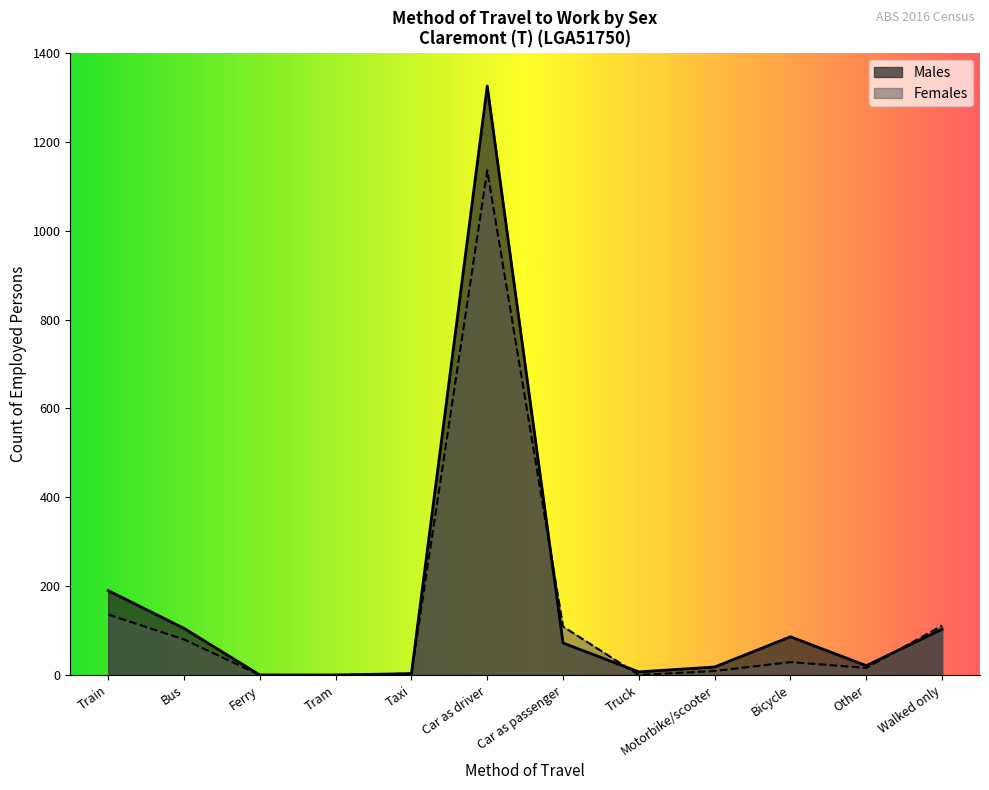

What is the label of the 12th point from the left?

Walked only